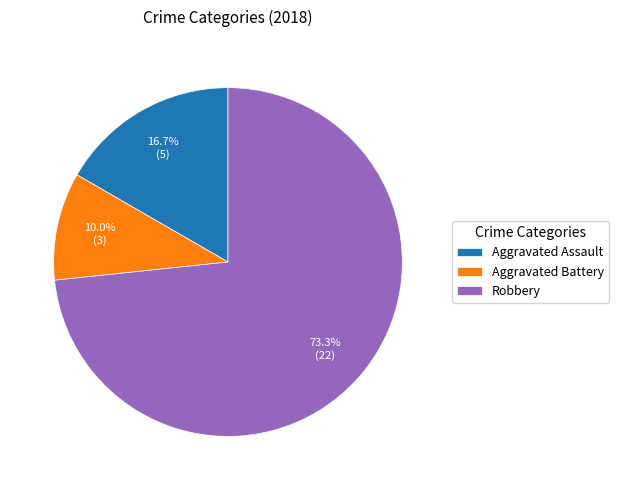

Combined, do Aggravated Battery and Robbery account for over 50%?

Yes